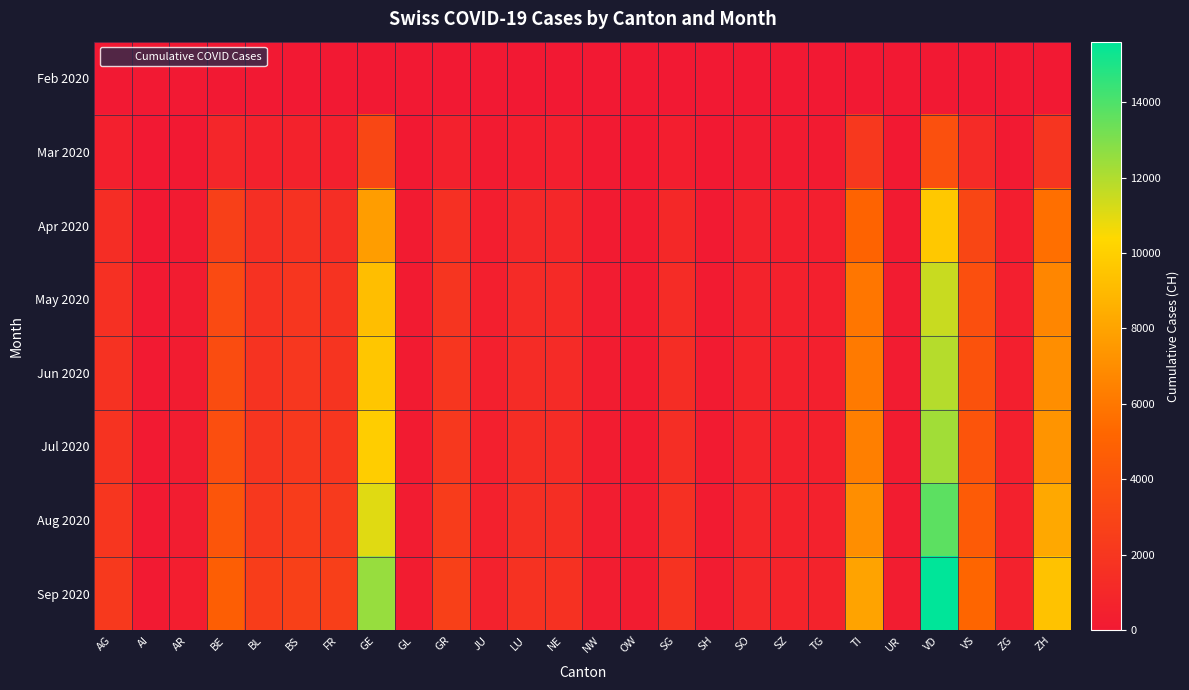

At which category does the chart reach its minimum across all series?

AI